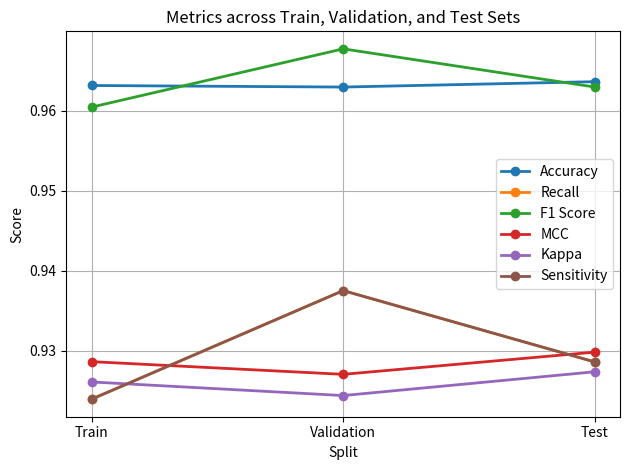

Which category has the highest value across all series?

Validation